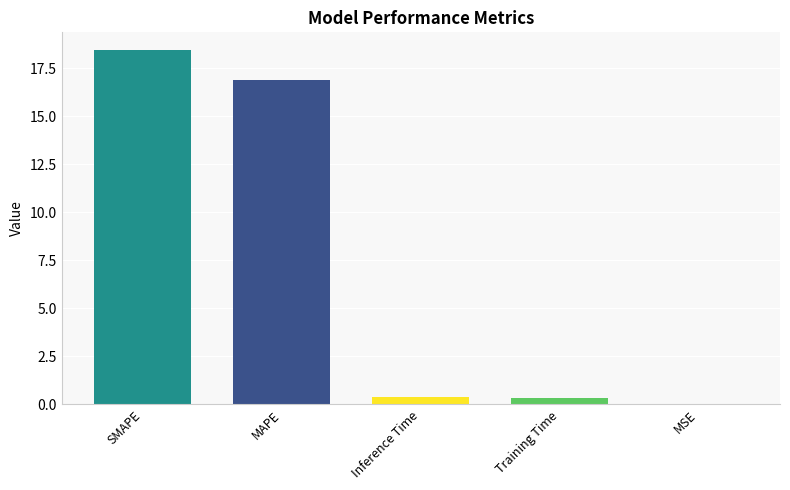

Where is the data nearest to the value 9?

MAPE